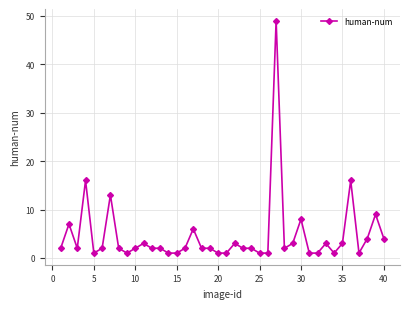

True or false: the data has more than 0 interior local peaks.

True